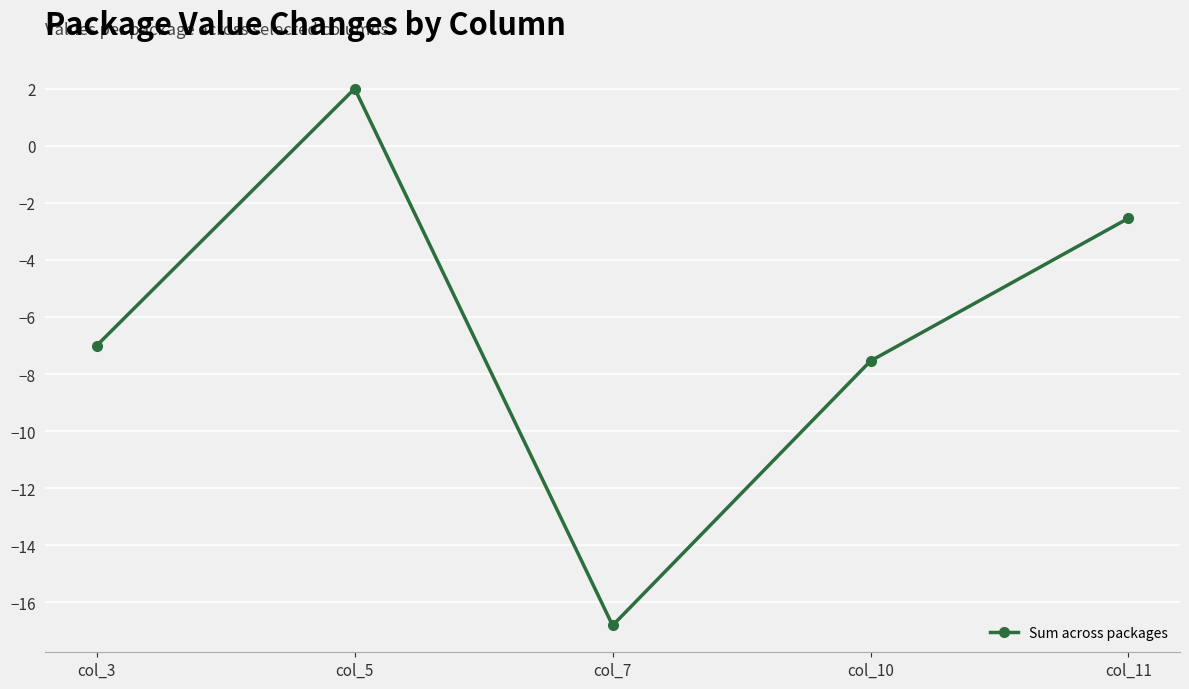

The chart shows a value of -7.0 at col_3. True or false?

True